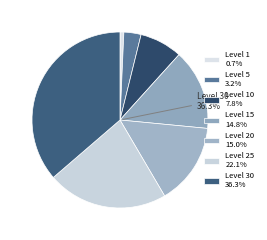

Is 1 the majority of the pie?

No